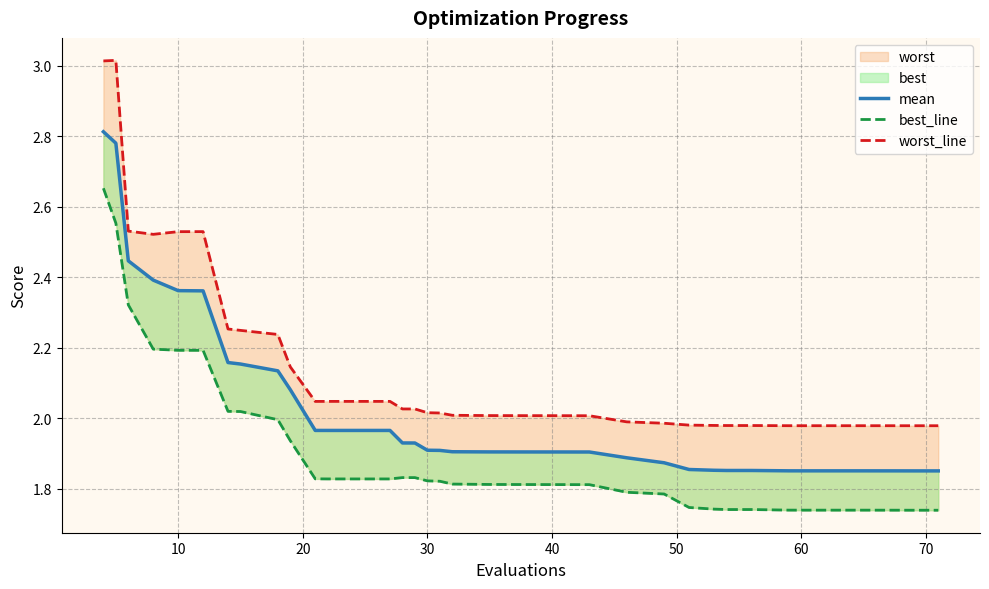

How many categories are shown in the chart?

40